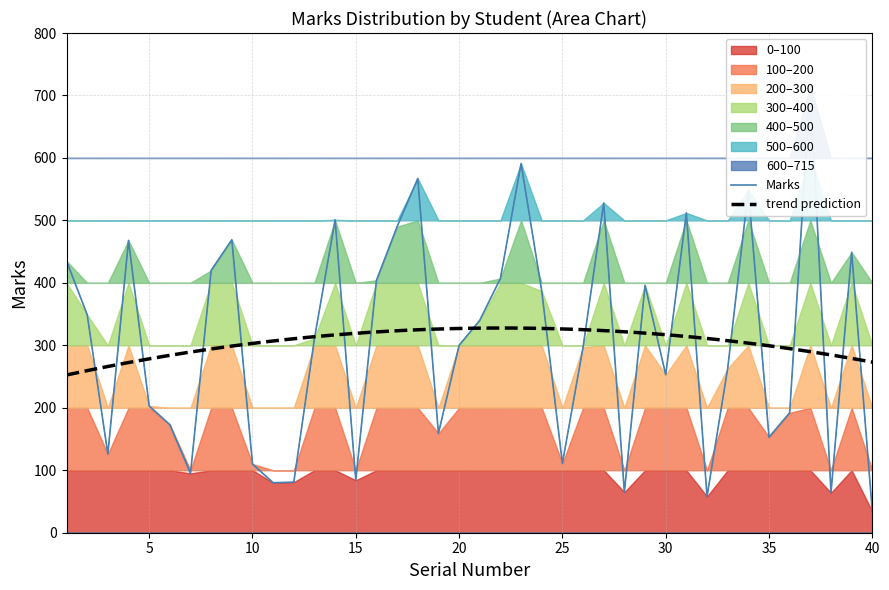

List the labels in order of value, largest first.

37, 23, 18, 34, 27, 31, 14, 17, 9, 4, 39, 1, 8, 22, 16, 29, 24, 2, 21, 13, 20, 26, 33, 30, 5, 36, 6, 19, 35, 3, 25, 10, 7, 15, 12, 11, 28, 38, 32, 40